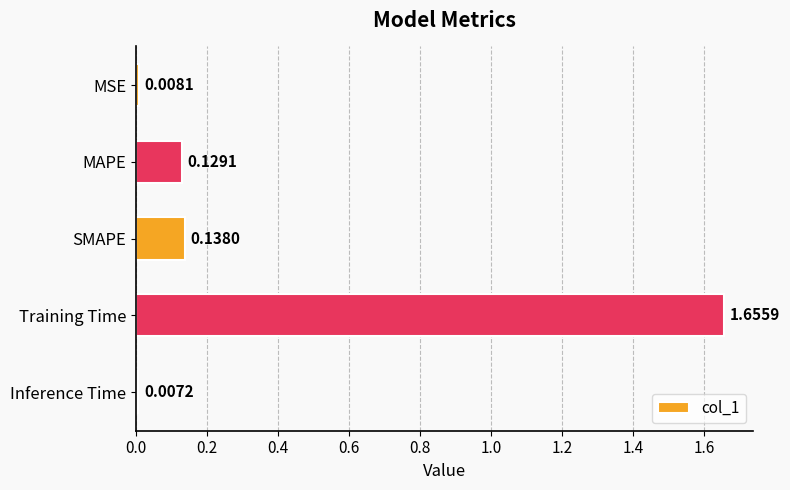

Where is the data nearest to the value 0?

Inference Time